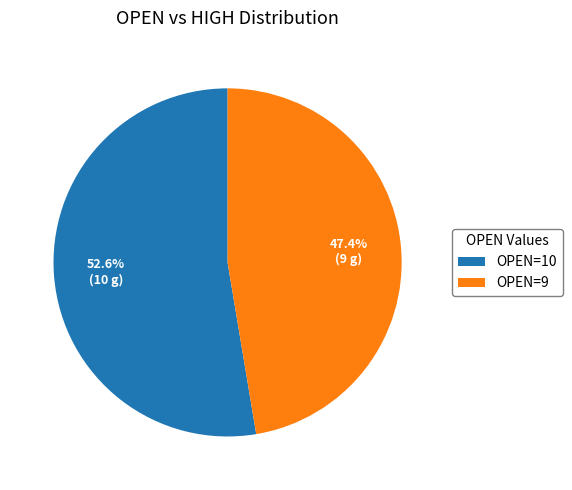

What is the largest slice in the pie chart?

OPEN=10